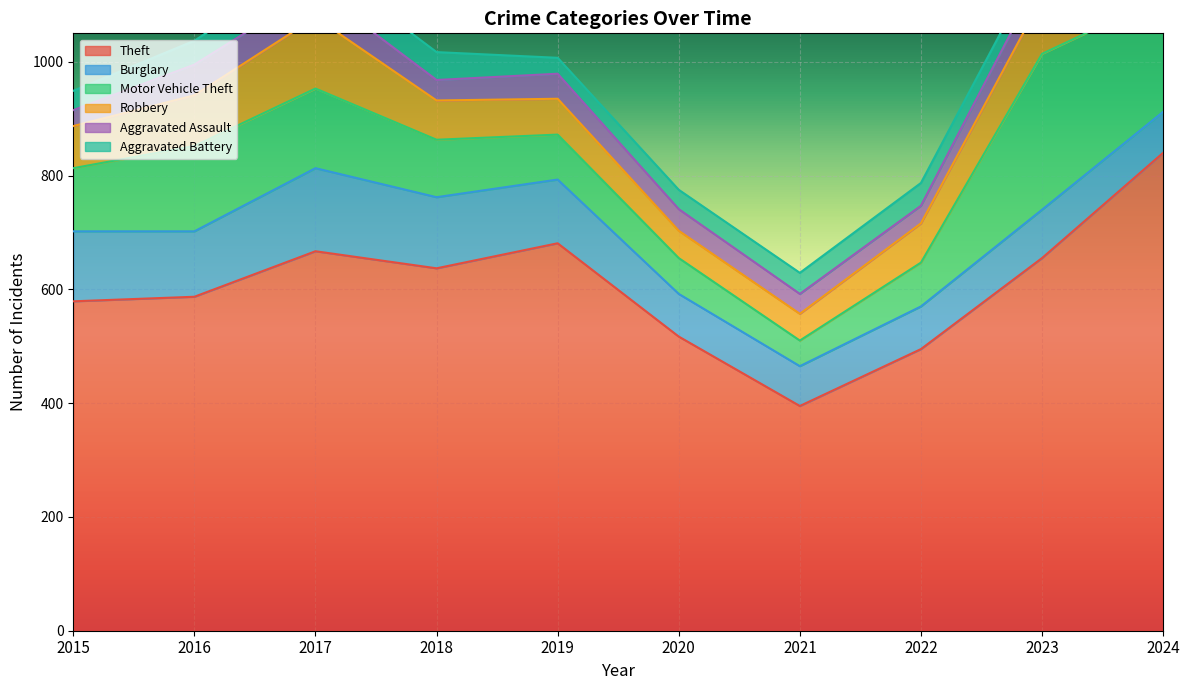

Rank the categories by Motor Vehicle Theft value from highest to lowest.

2023, 2024, 2016, 2017, 2015, 2018, 2019, 2022, 2020, 2021